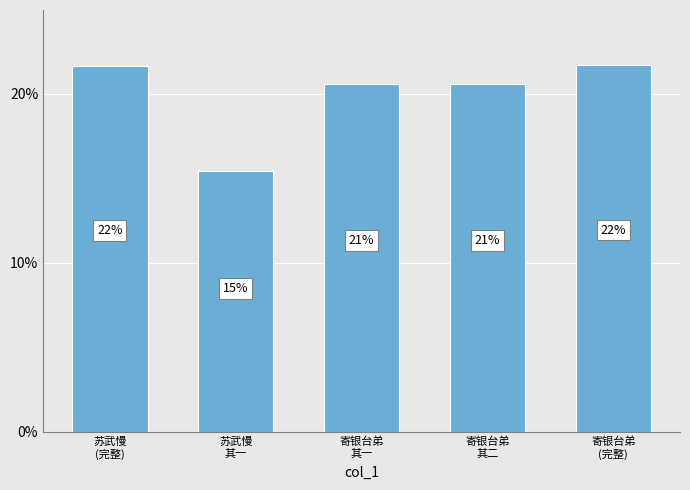

What is the label of the 1st bar from the right?

寄银台弟
(完整)